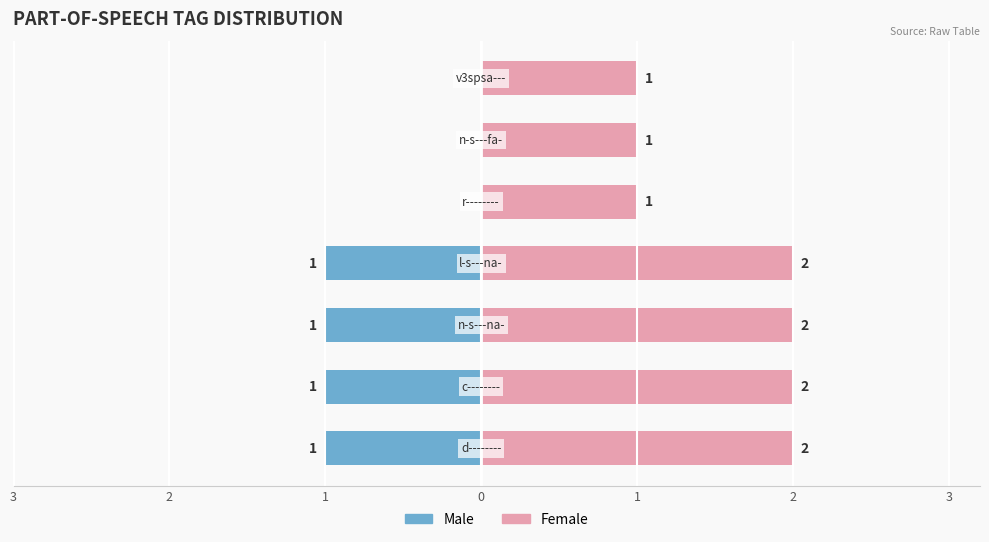

Are the bars grouped side by side (vs. stacked)?

Yes